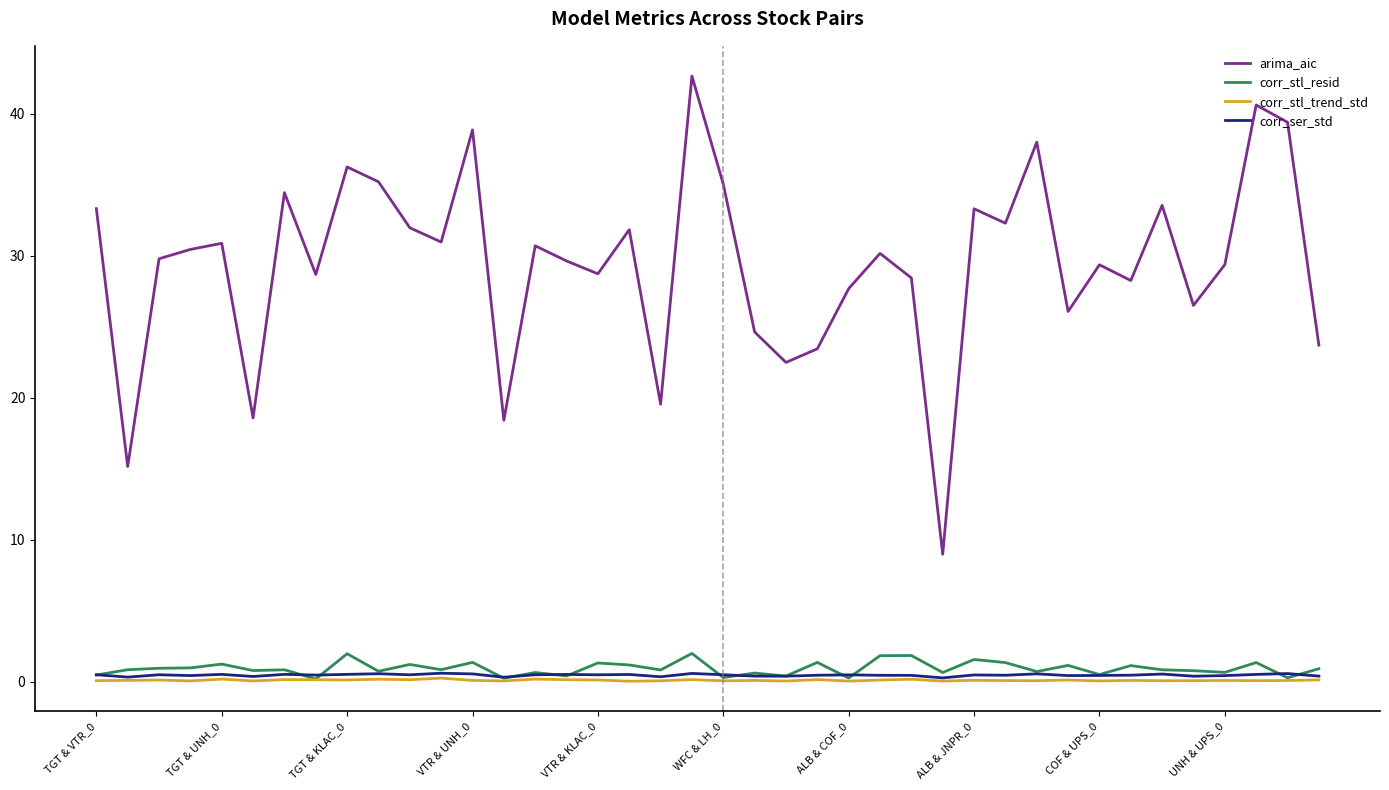

True or false: arima_aic and corr_stl_resid intersect in this chart.

False